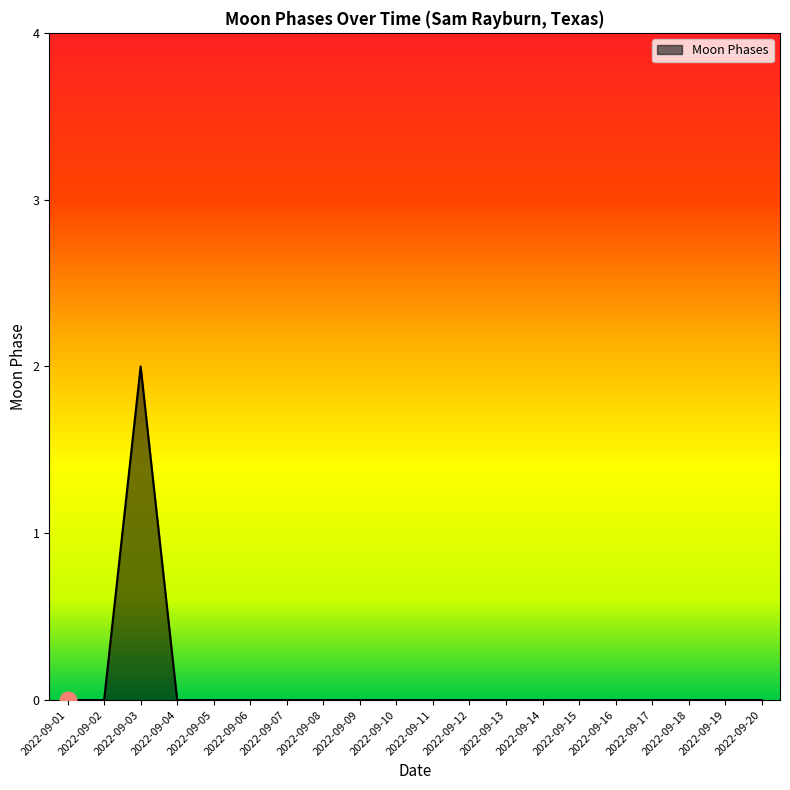

Which has a higher value, 2022-09-03 or 2022-09-01?

2022-09-03